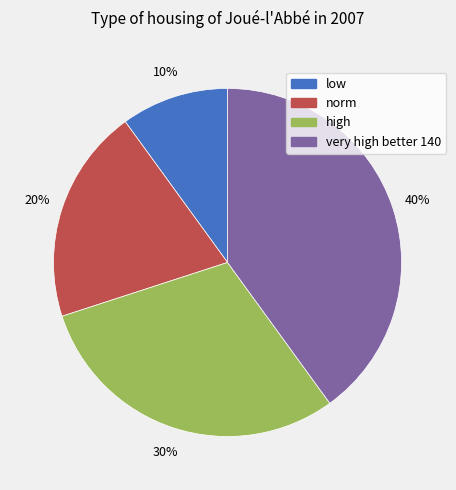

To the nearest percent, what portion does low represent?

10%